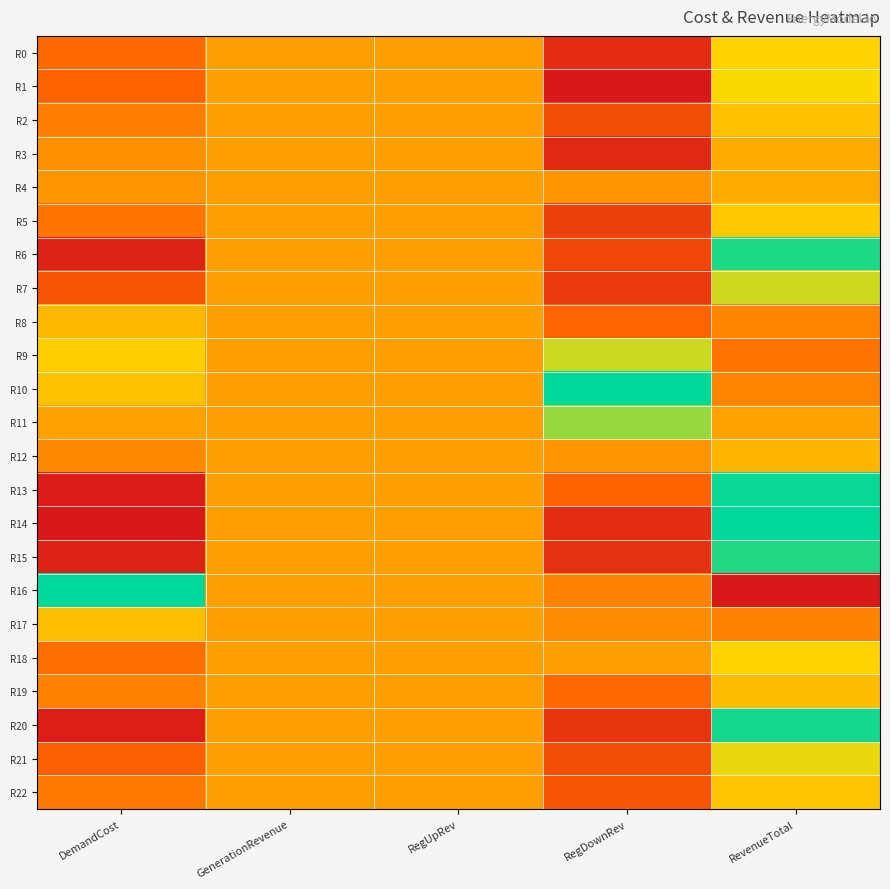

At which category does the chart reach its minimum across all series?

RegDownRev